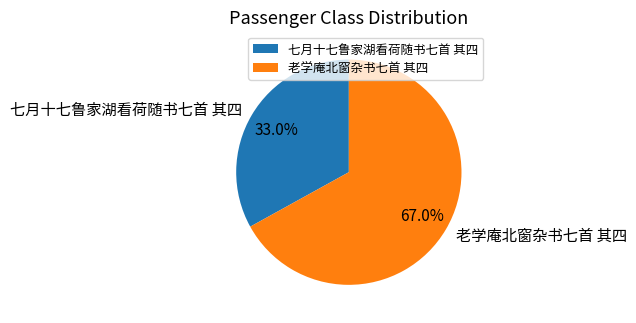

What is the majority slice?

老学庵北窗杂书七首 其四